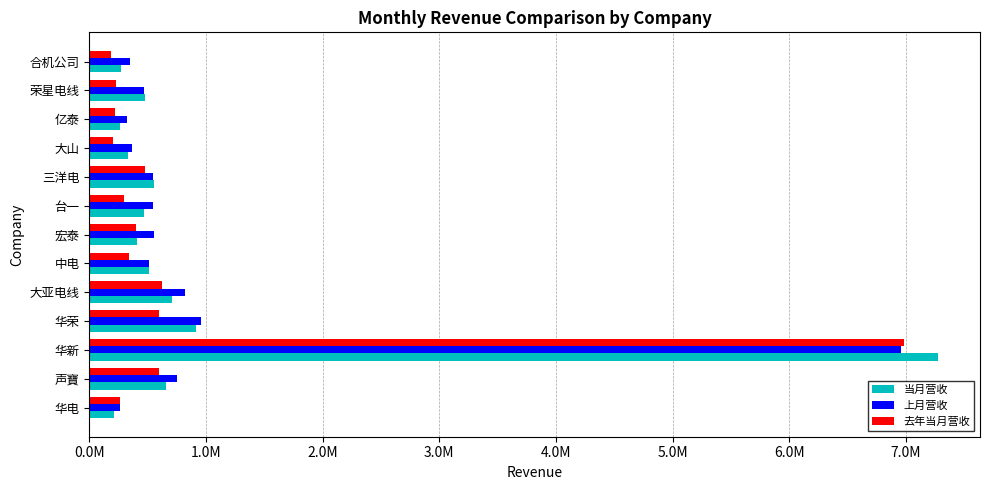

What are all the series names shown in the legend?

当月营收, 上月营收, 去年当月营收